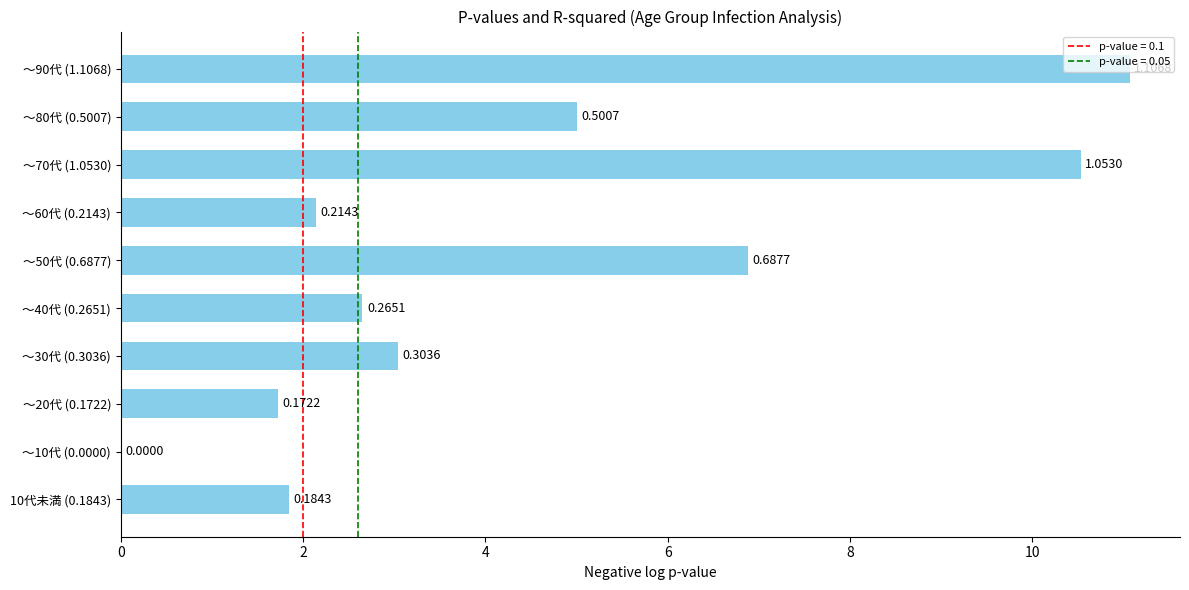

Are the bars horizontal?

Yes